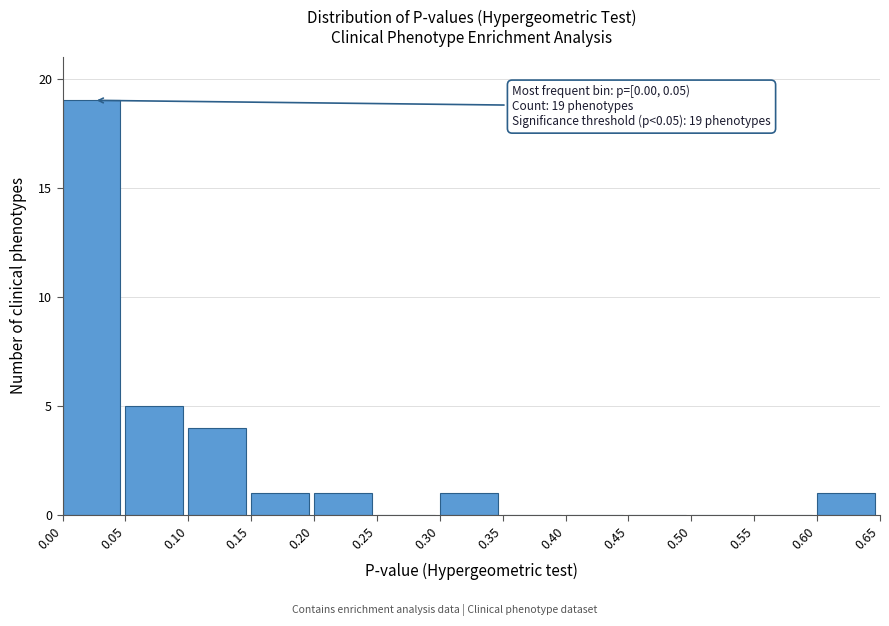

Which range on the x-axis has the tallest bar?

0.00 to 0.05